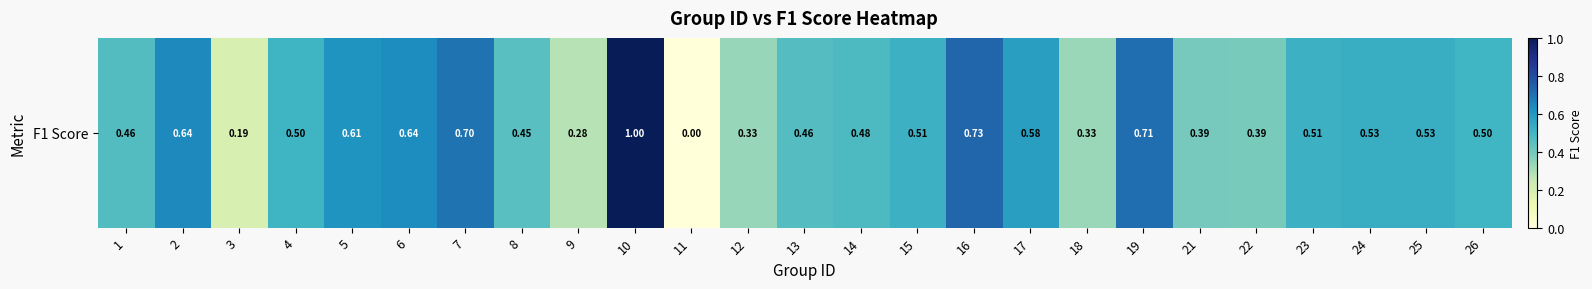

Rank the categories by value from highest to lowest.

10, 16, 19, 7, 2, 6, 5, 17, 25, 24, 15, 23, 4, 26, 14, 1, 13, 8, 21, 22, 12, 18, 9, 3, 11